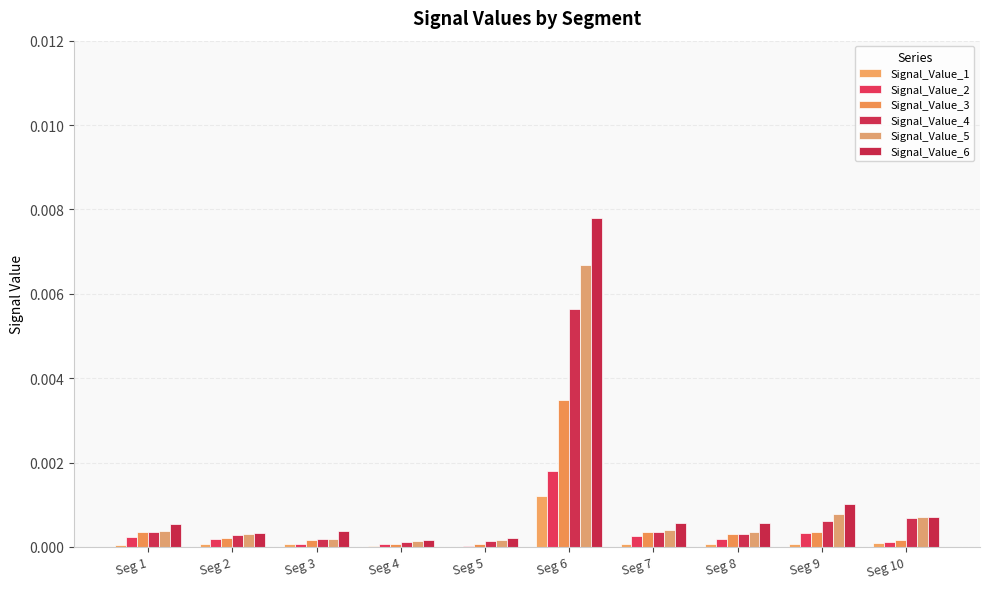

At which label is Signal_Value_1 closest to 0?

Seg 5